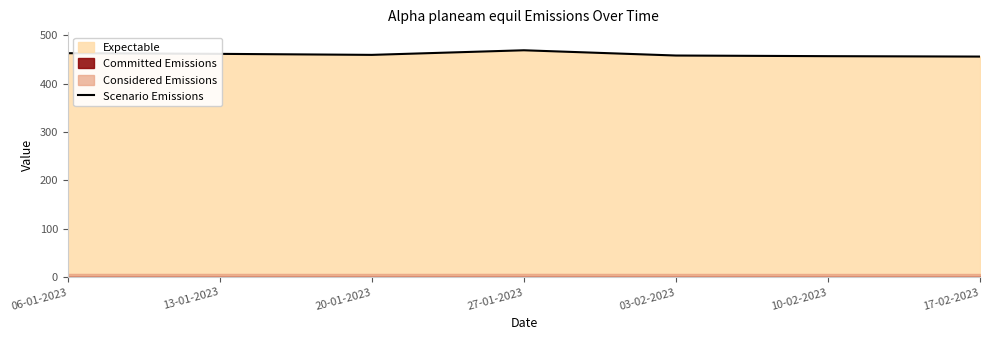

What position from the left is 06-01-2023?

1